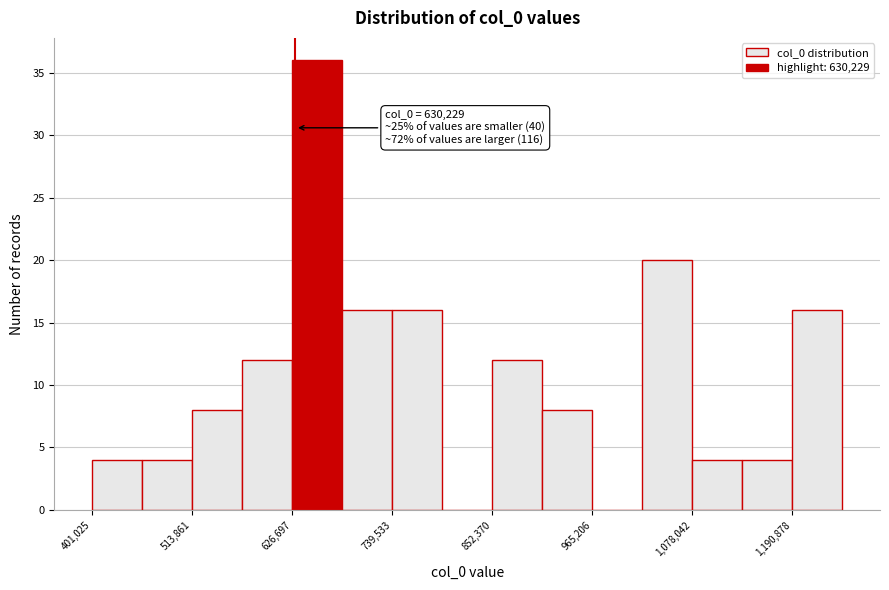

Read against the x-axis, roughly where is the centre of the tallest bar?

660000